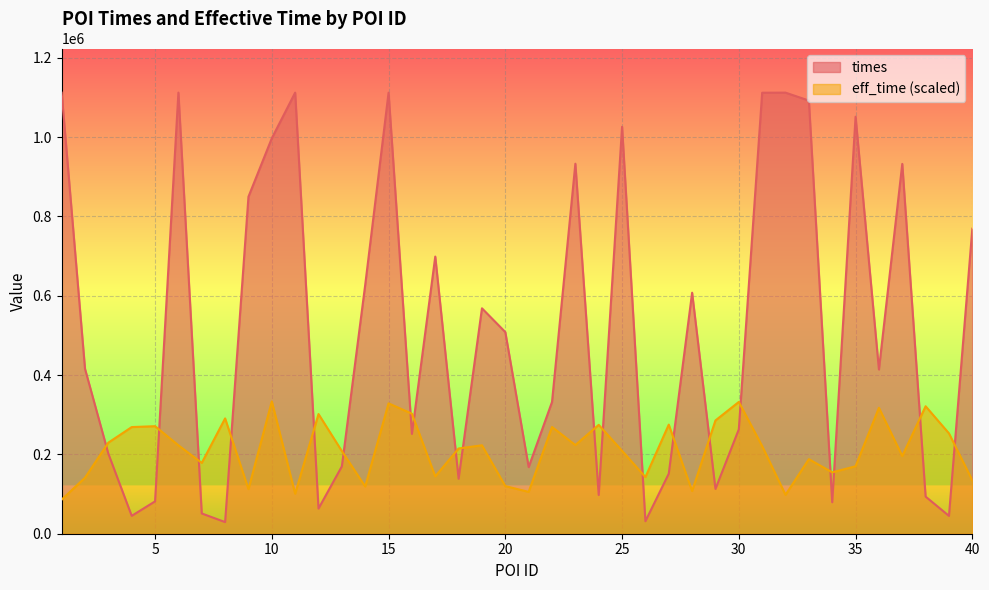

Is the value of times at 28 greater than the value of eff_time at 8?

Yes